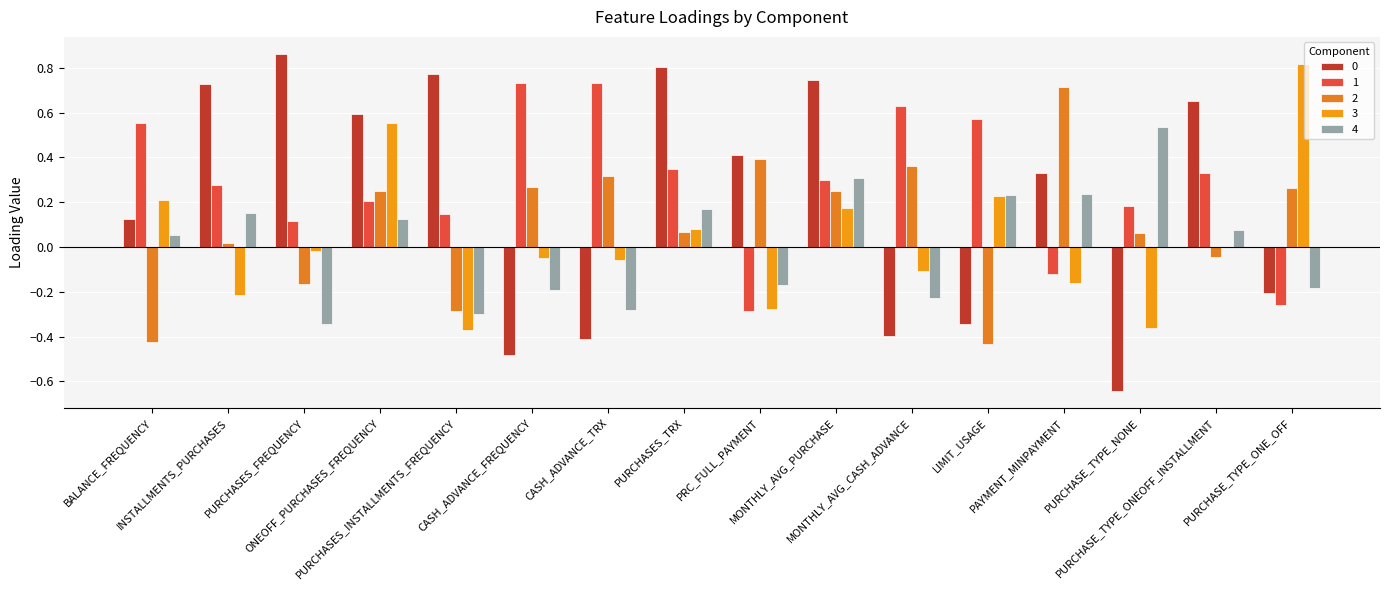

Count the number of data series in this chart.

5